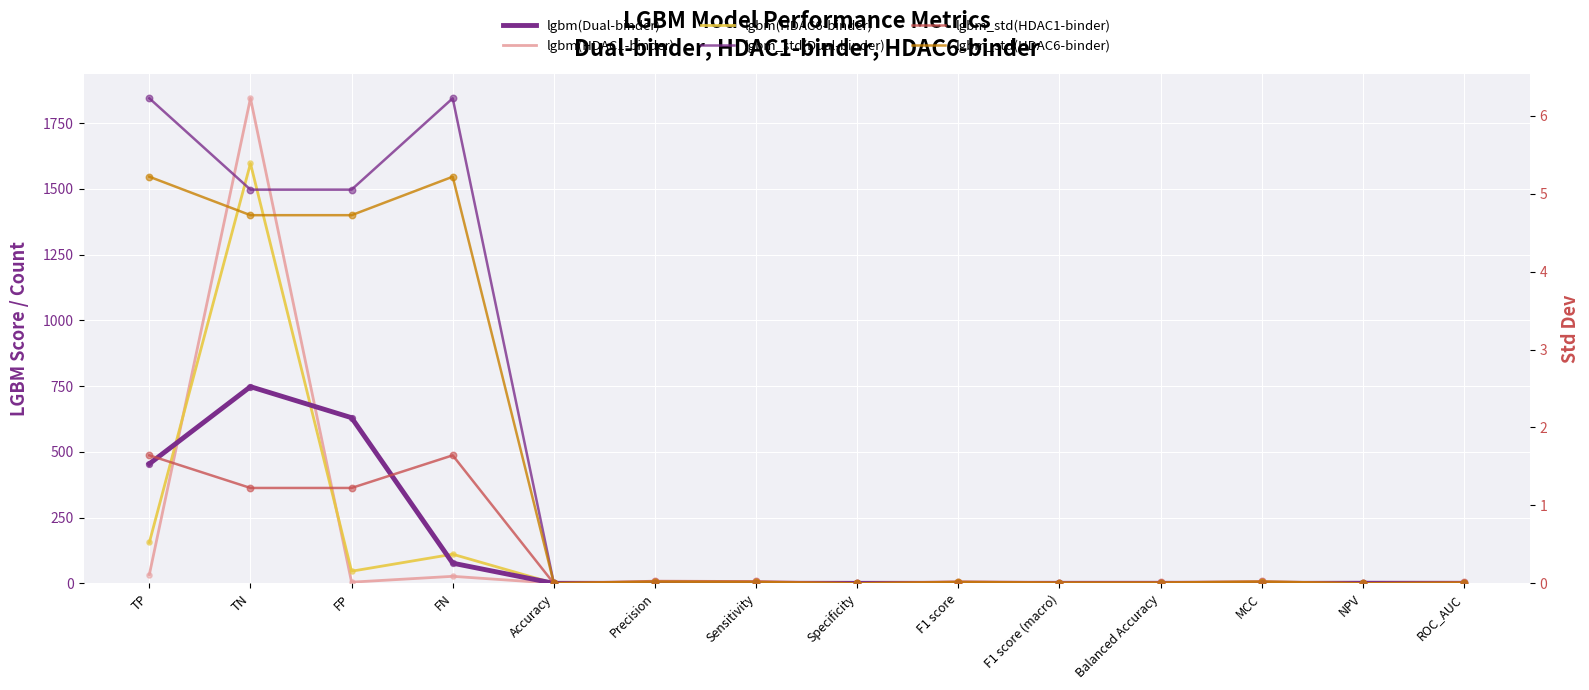

Which series has the largest Y range (max minus min)?

lgbm(HDAC1-binder)